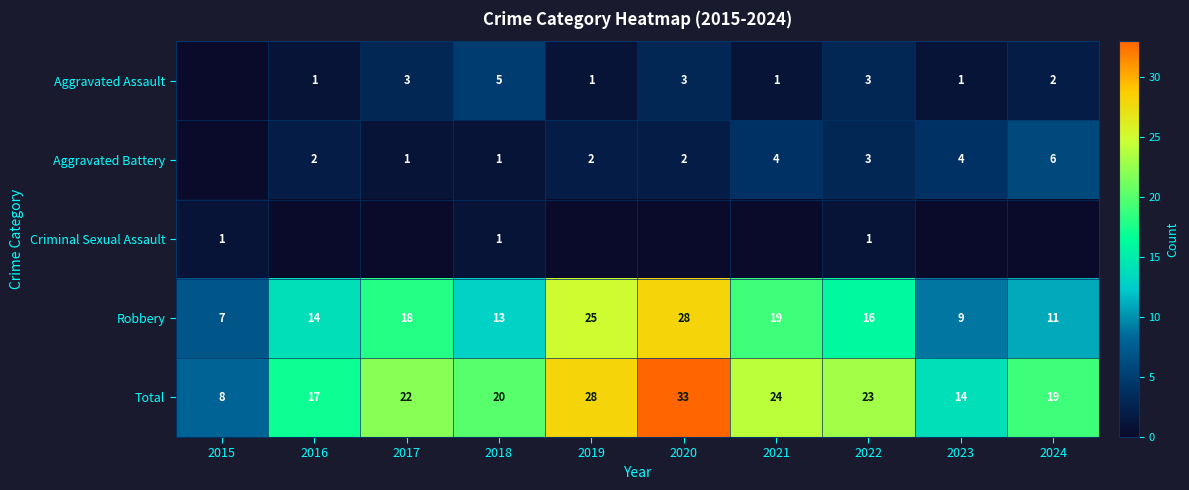

What is the difference between the Aggravated Assault values at 2024 and 2016?

1